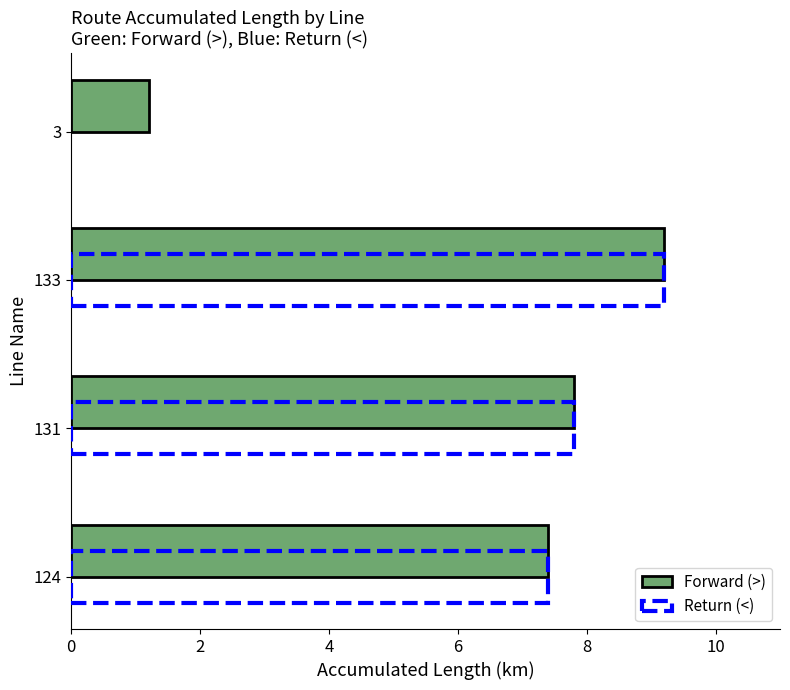

Read the value at 131.

7.8